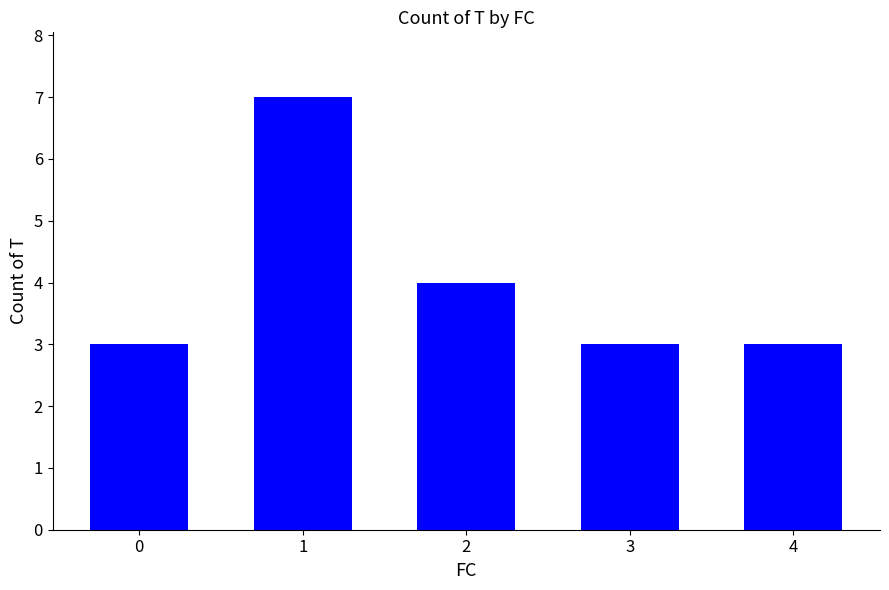

What is the change in value from 1 to 2?

-3